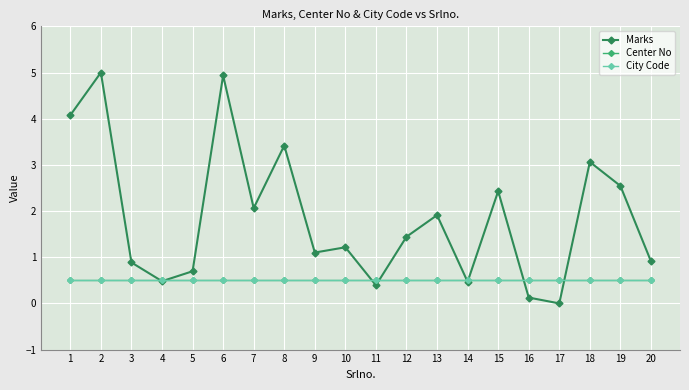

True or false: Center No and City Code intersect in this chart.

False